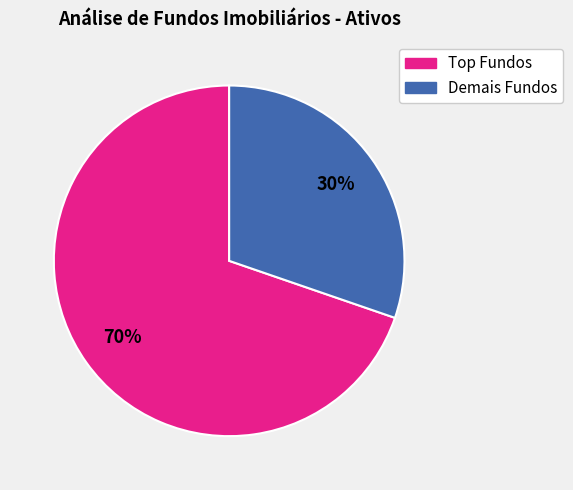

To the nearest percent, what is the average slice percentage?

50%